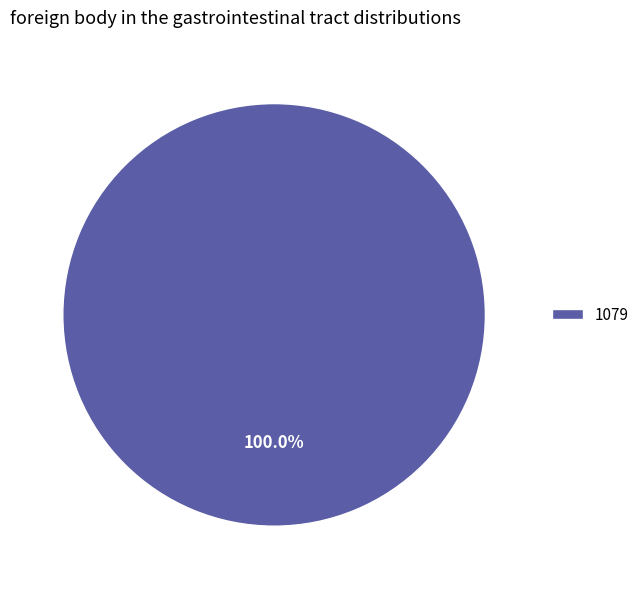

Does any single category account for the majority?

Yes